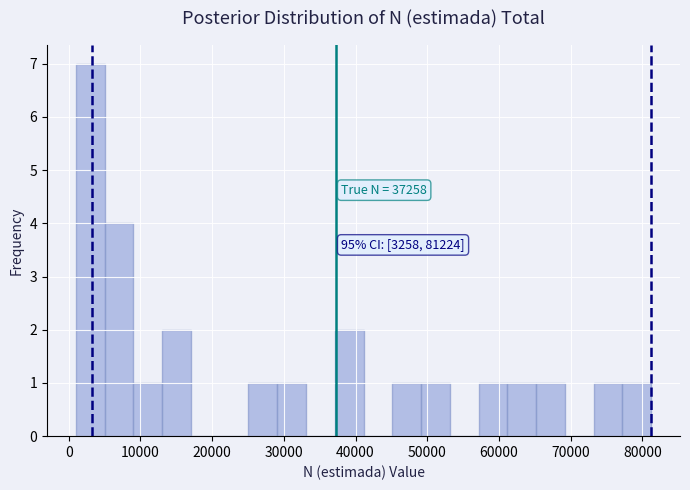

Over which range of the x-axis is the bar tallest?

1000 to 5000